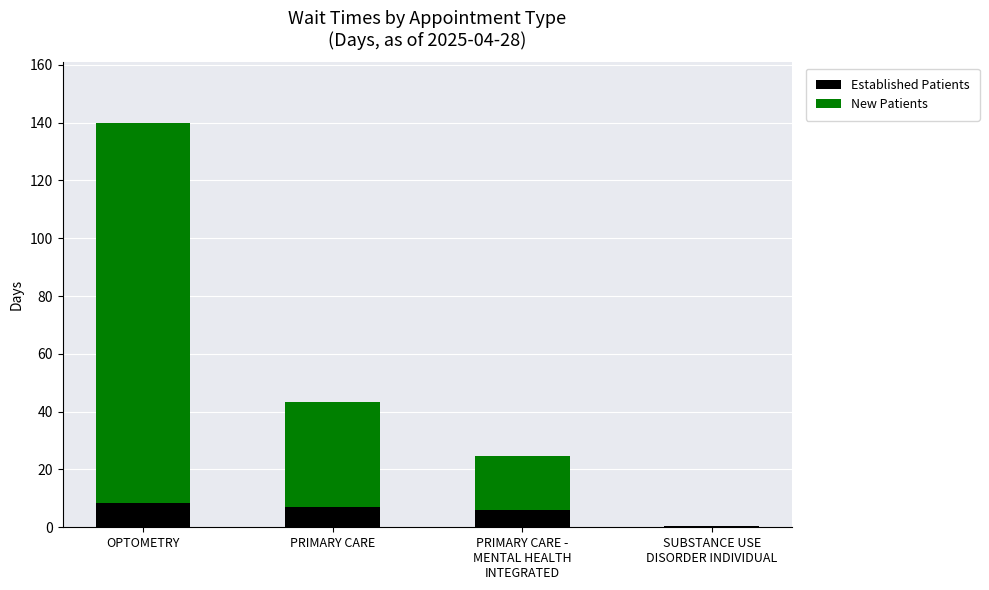

What is the sum of all Established Patients values?

22.0